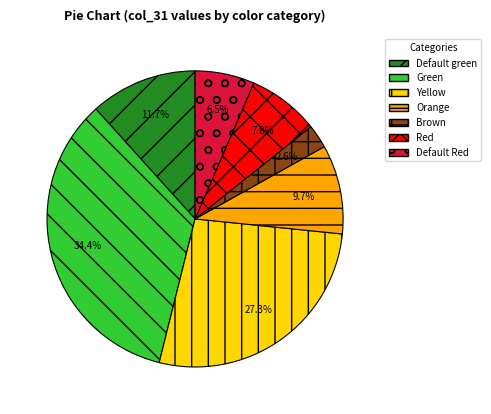

To the nearest percent, what is the average slice percentage?

14%